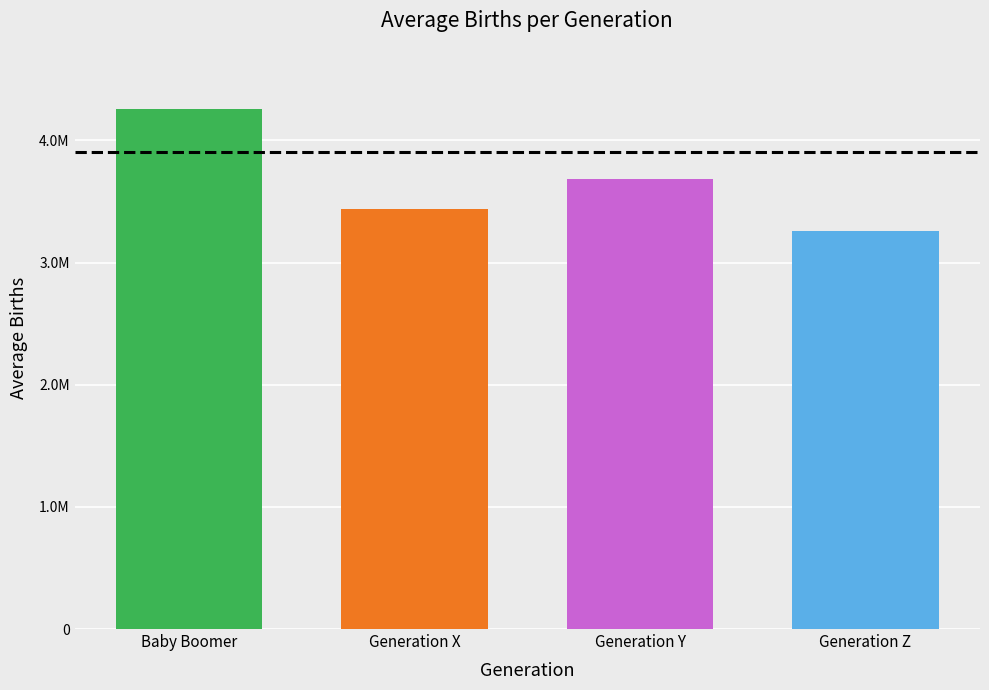

Where is the data nearest to the value 3758000?

Generation Y